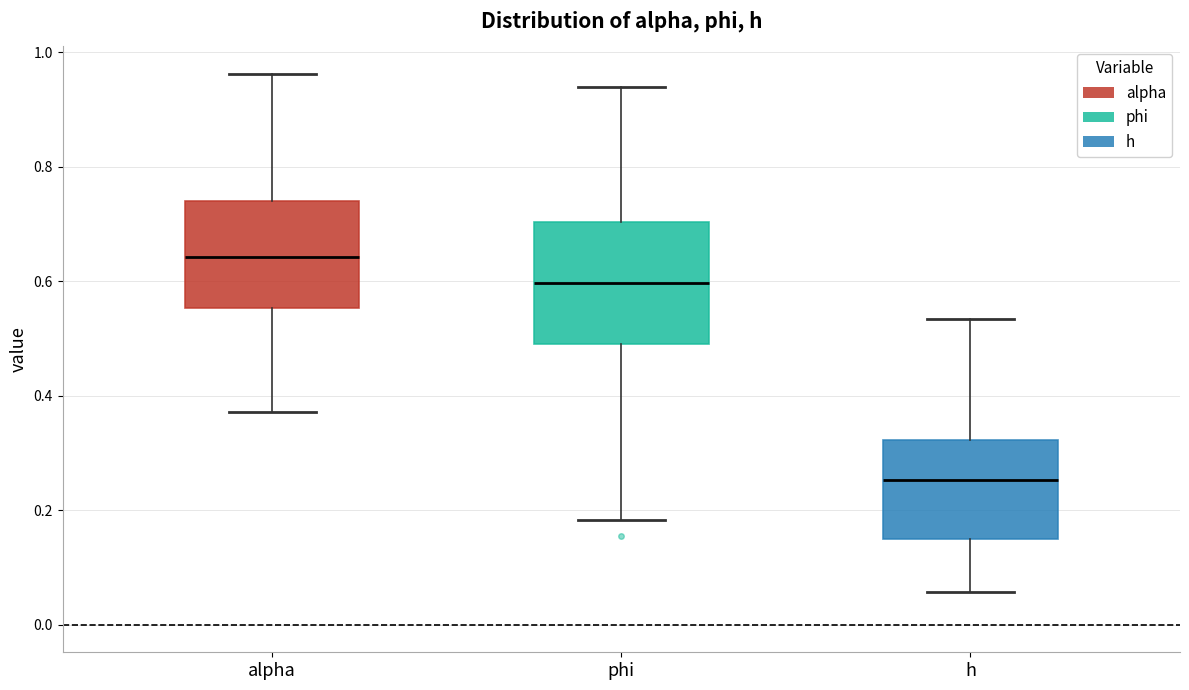

Reading left to right, read every box against the y-axis: the position of its median line, the range the box covers, and the ends of its whiskers. The values are not printed on the chart, so give them approximately, as read against the axis.

alpha: median 0.64, box 0.56 to 0.74, whiskers 0.38 to 0.96
phi: median 0.60, box 0.50 to 0.70, whiskers 0.18 to 0.94
h: median 0.26, box 0.14 to 0.32, whiskers 0.06 to 0.54